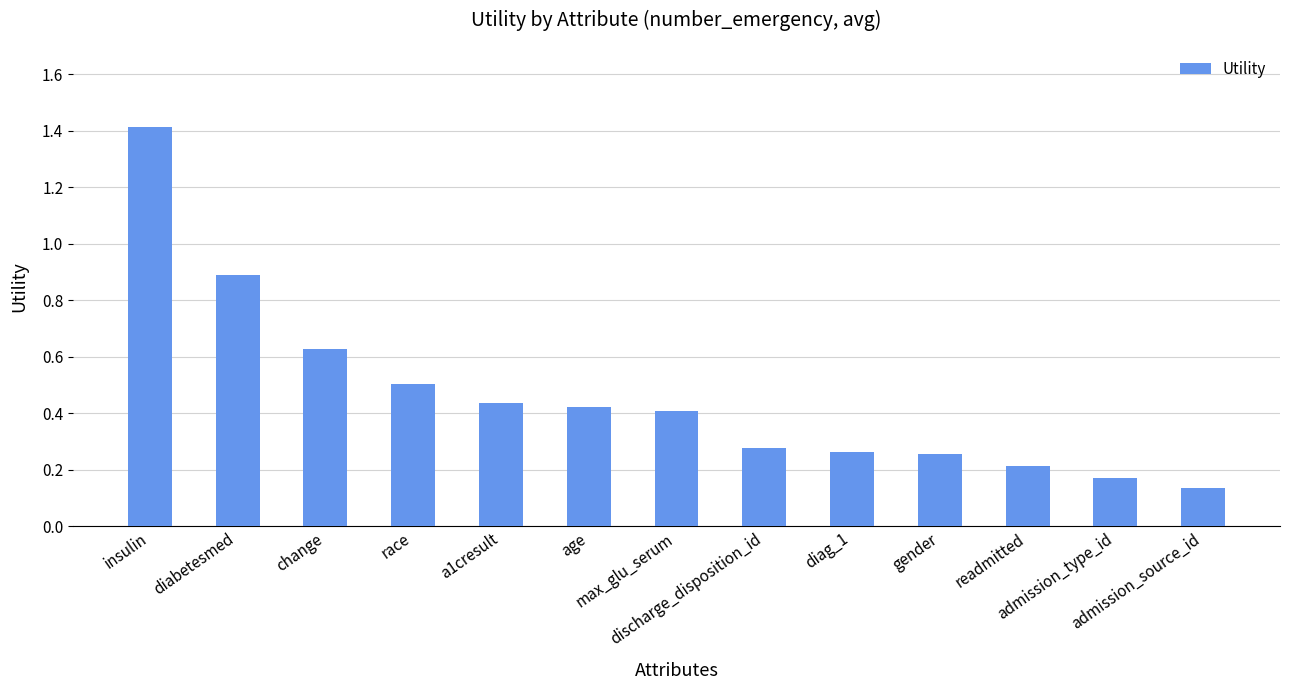

What is the difference between the second highest and minimum values?

0.8